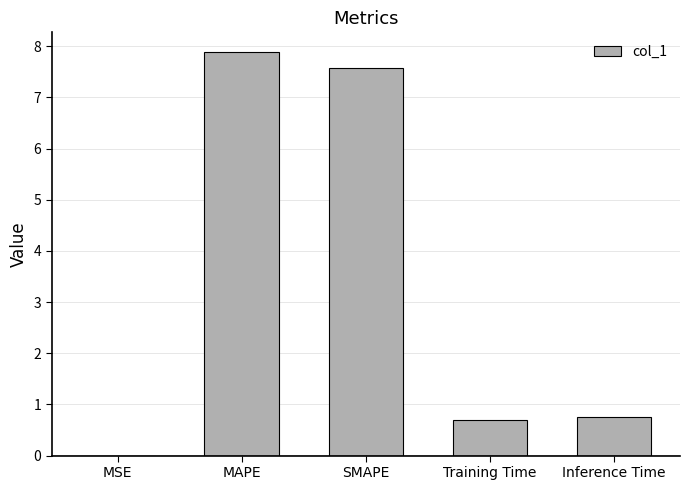

What is the change in value from MAPE to SMAPE?

-0.3